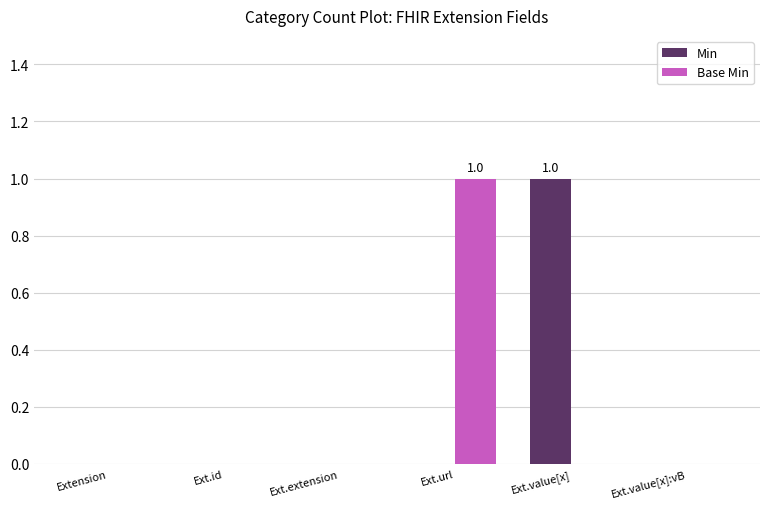

Which series changed the most between Ext.value[x] and Ext.value[x]:vB?

Min